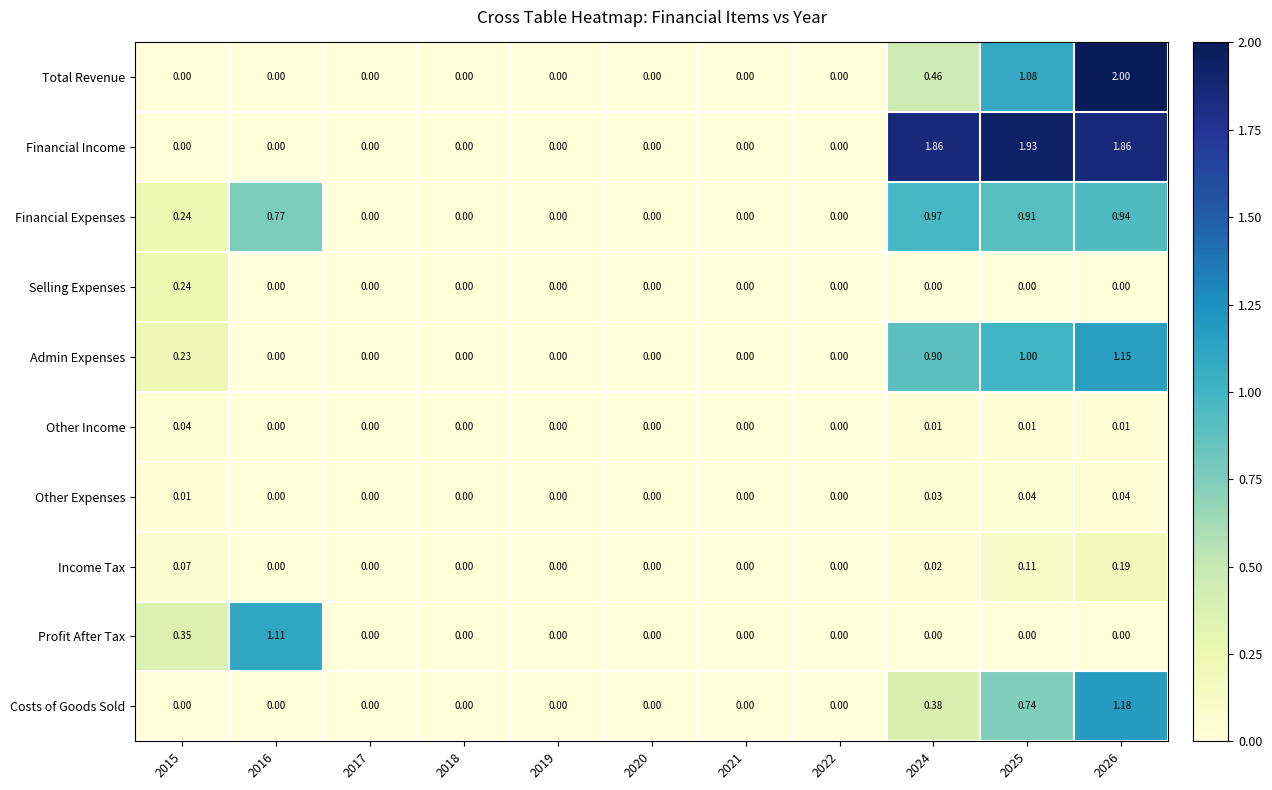

Which series has the largest total across all categories?

Financial Income